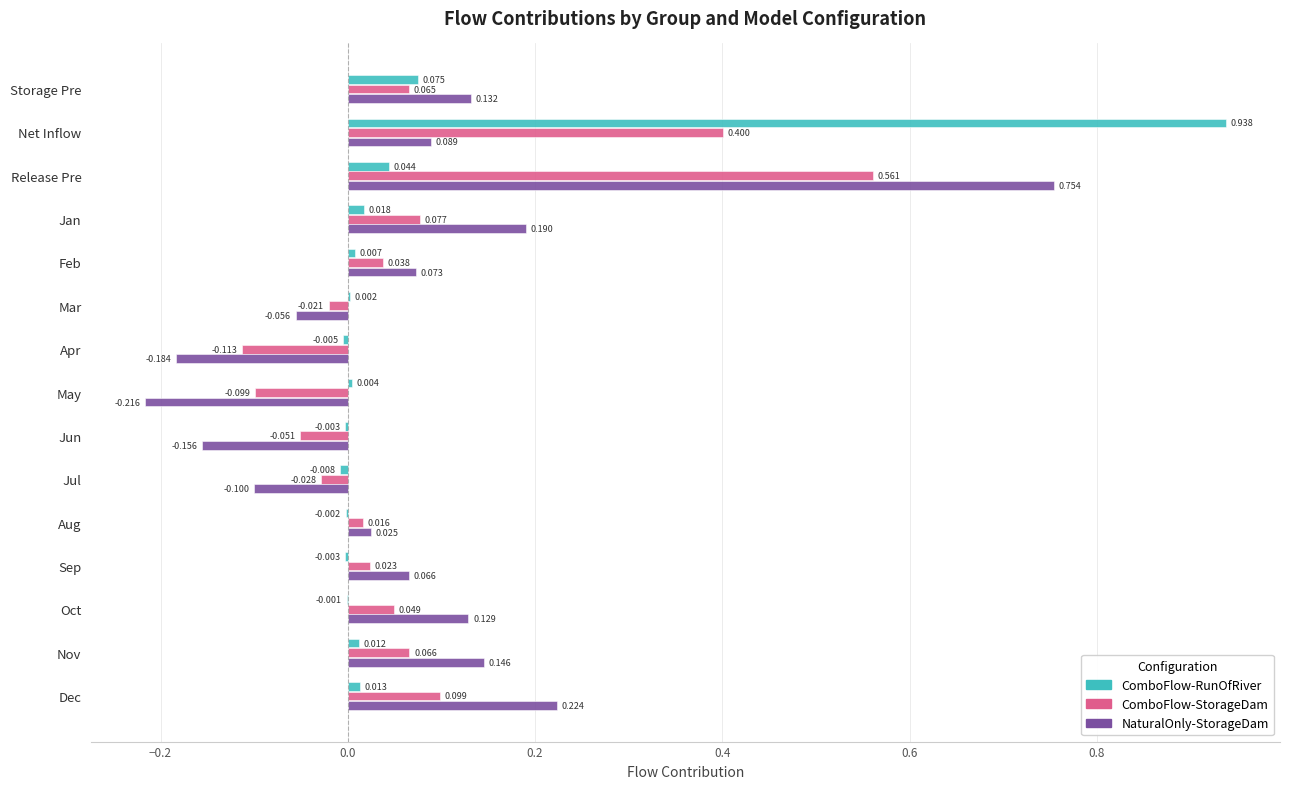

At which category is the sum across all series the highest?

Net Inflow